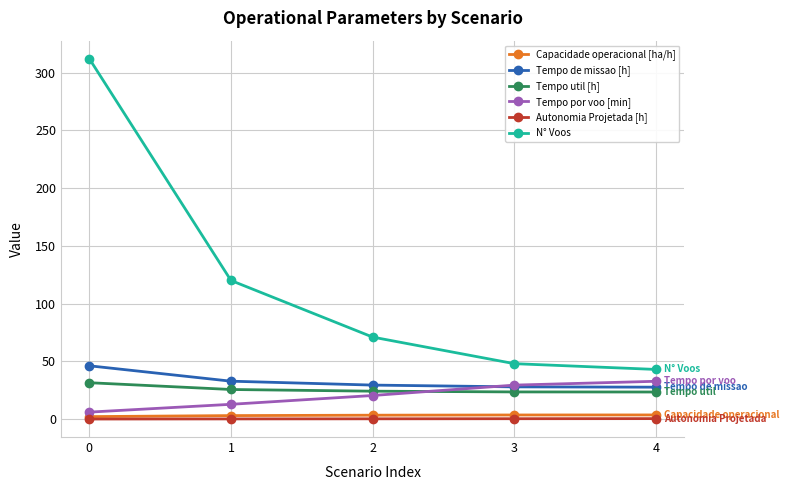

What are all the series names shown in the legend?

Capacidade operacional [ha/h], Tempo de missao [h], Tempo util [h], Tempo por voo [min], Autonomia Projetada [h], N° Voos